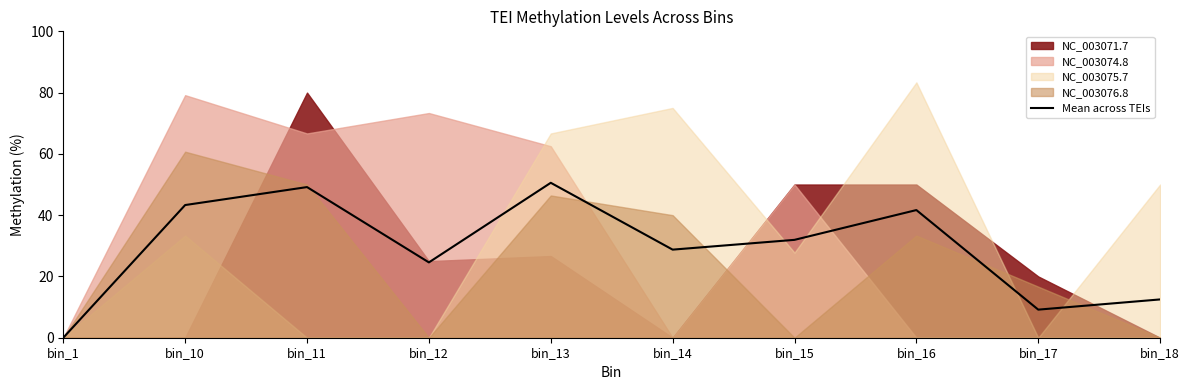

Reading left to right, list all the values displayed in this chart.

bin_1=0.0	bin_10=43.3	bin_11=49.2	bin_12=24.6	bin_13=50.6	bin_14=28.8	bin_15=31.9	bin_16=41.7	bin_17=9.2	bin_18=12.5